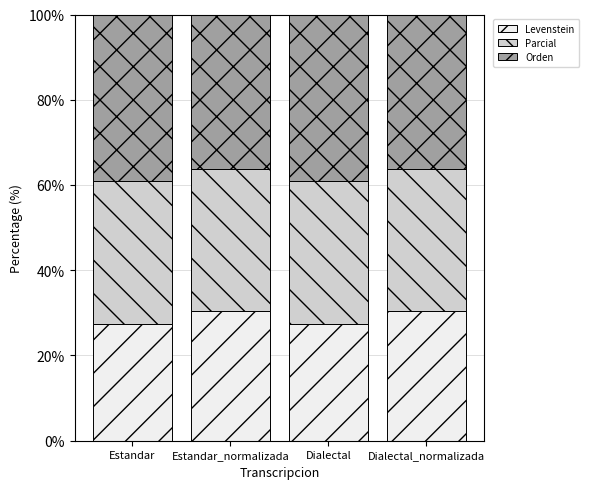

Reading right to left, list the values for the Levenstein series.

30.5	27.3	30.5	27.3